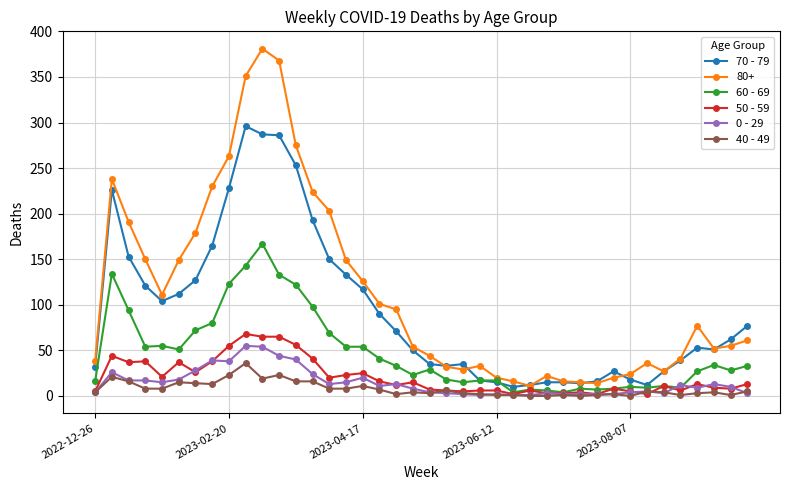

True or false: 50 - 59 and 70 - 79 cross at least once.

False